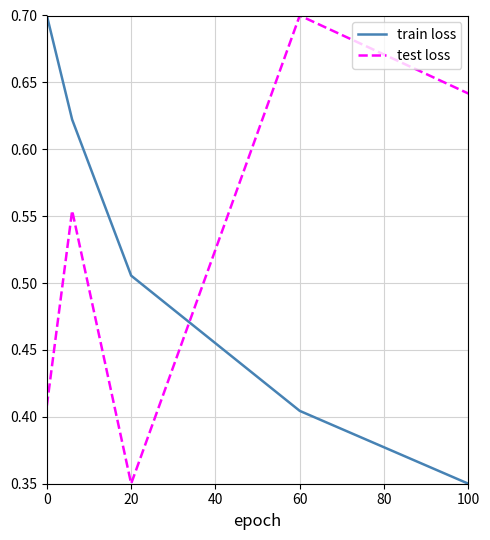

Which series has the largest total across all categories?

test loss